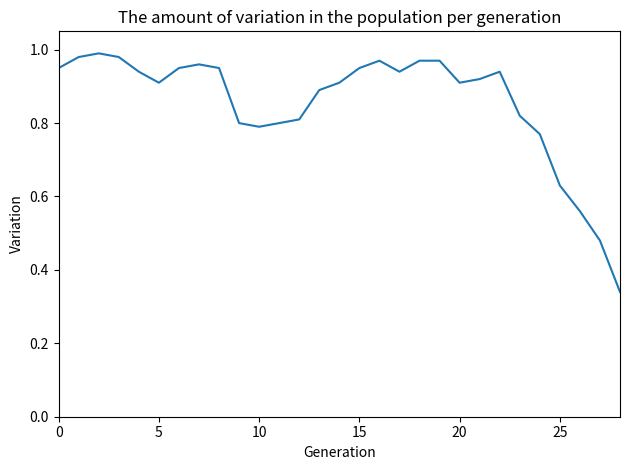

Does the chart display data point markers on the line(s)?

No